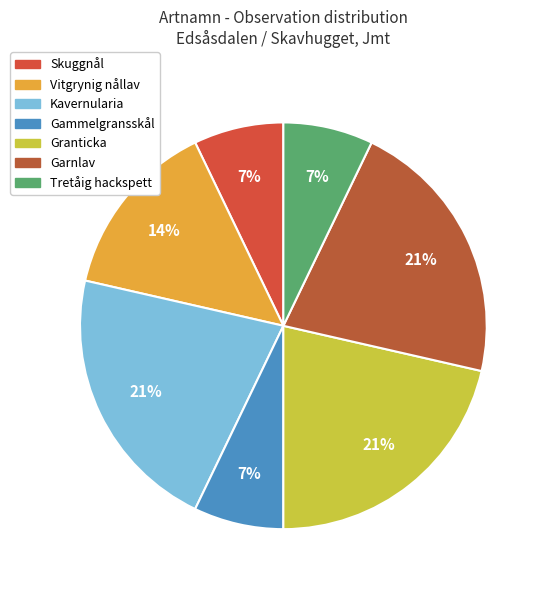

The Skuggnål slice represents 1% of the pie. True or false?

False